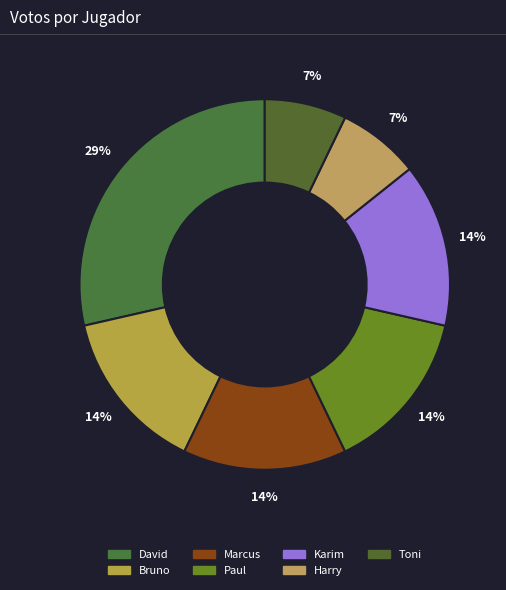

To the nearest percent, what percentage of the pie is Toni?

7%